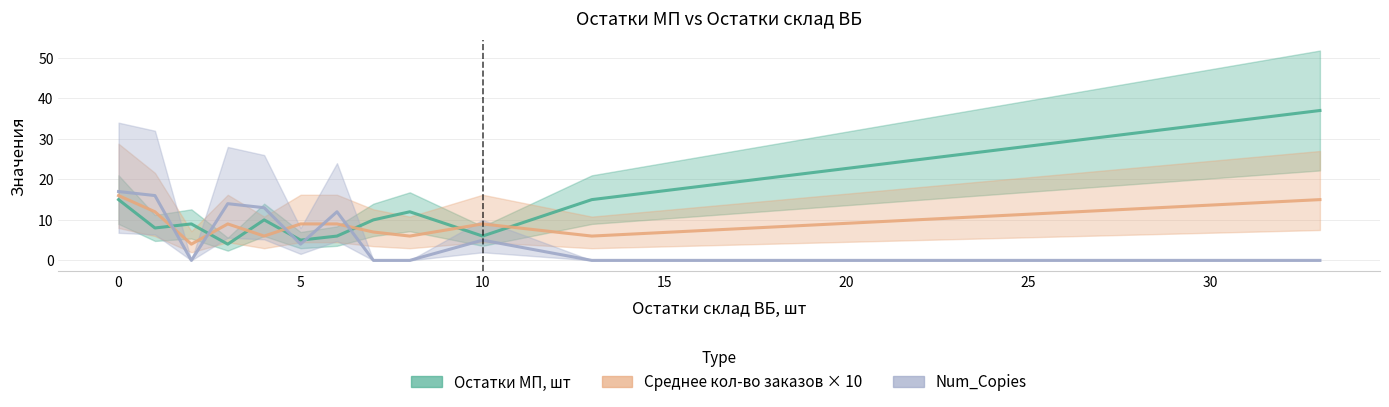

How many interior local peaks does the Остатки МП, шт series have?

3